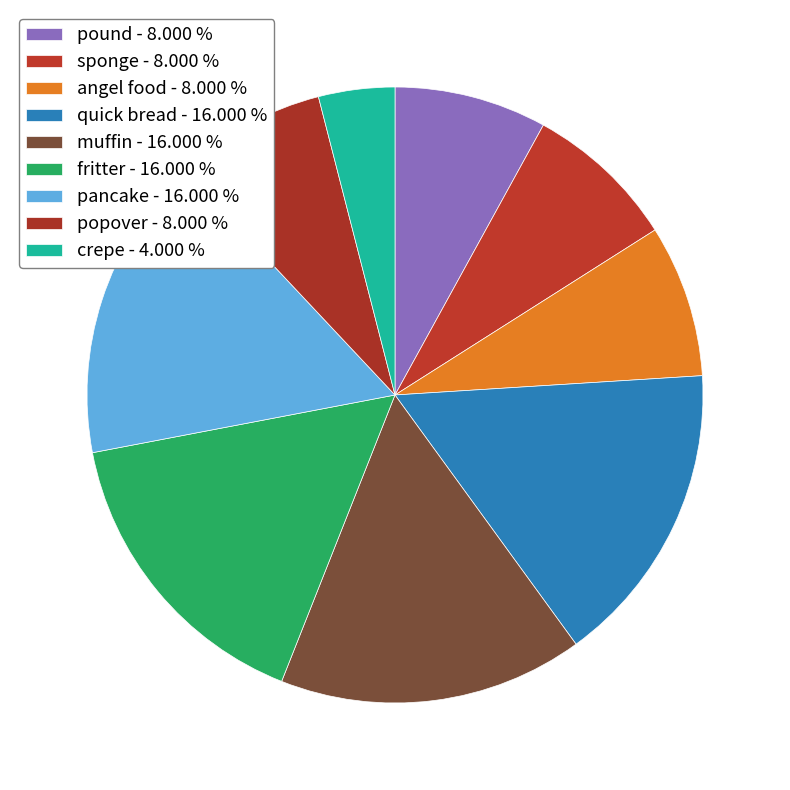

To the nearest percent, what is the difference between the largest and smallest slice percentages?

12%